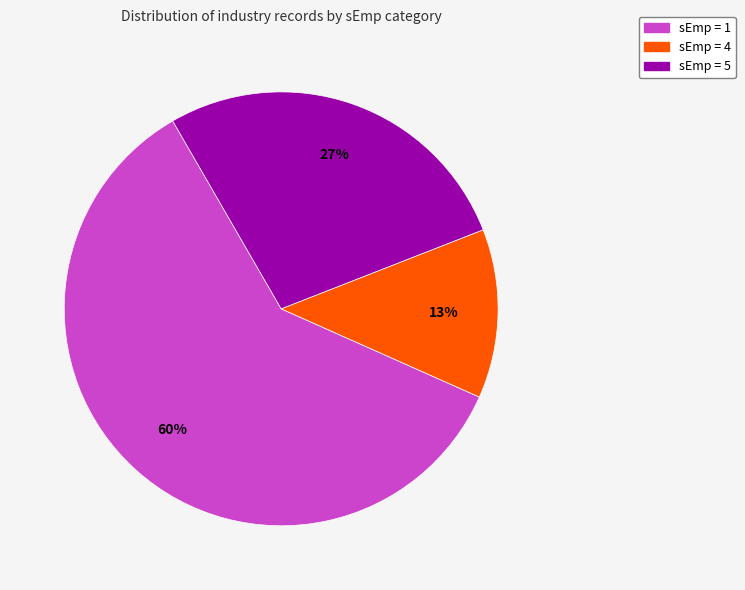

To the nearest percent, what is the difference between the largest and smallest slice percentages?

47%